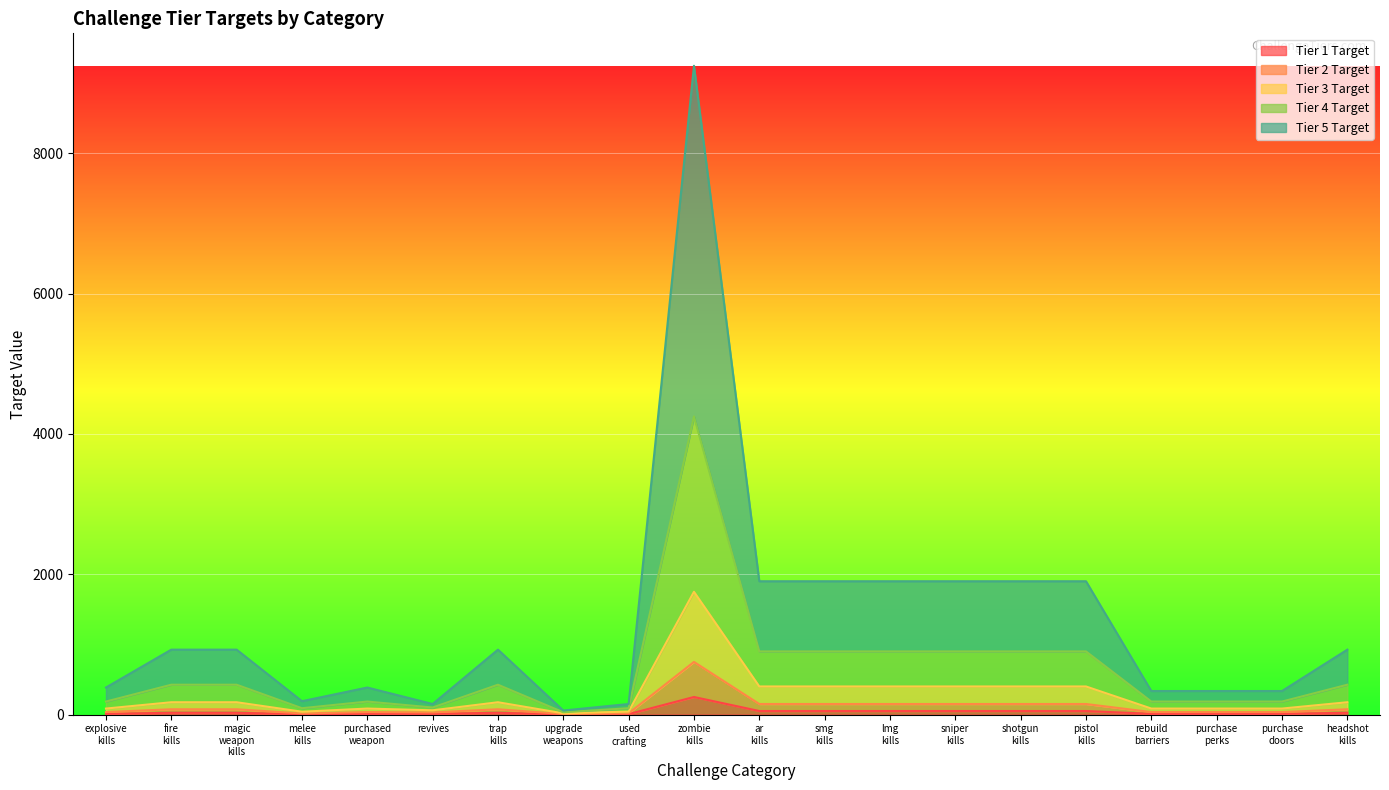

True or false: Tier 4 Target has more than 0 points higher than both neighbors.

True